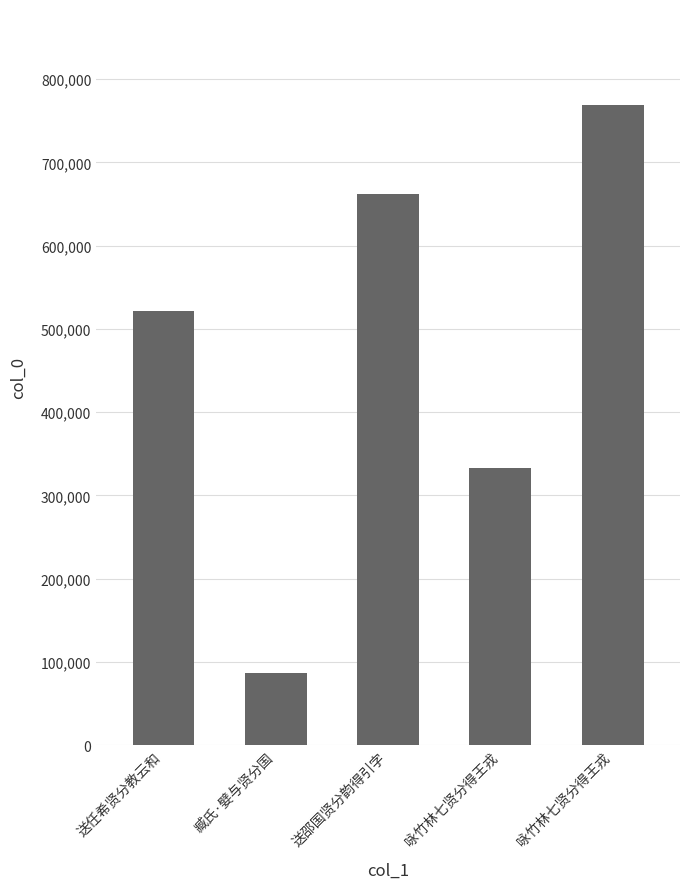

What is the label of the 3rd bar from the right?

送邵国贤分韵得引字